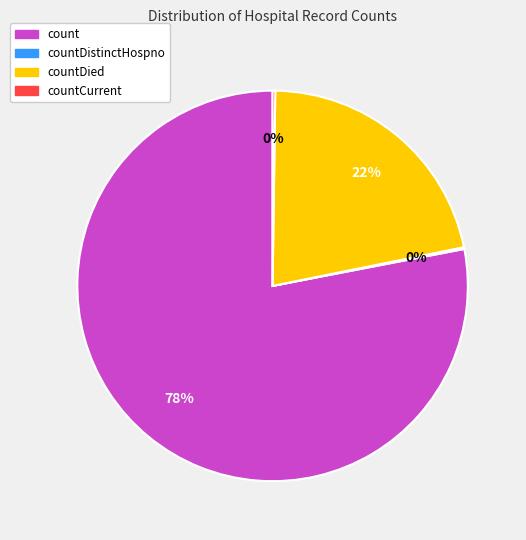

Is there a majority slice in this chart?

Yes